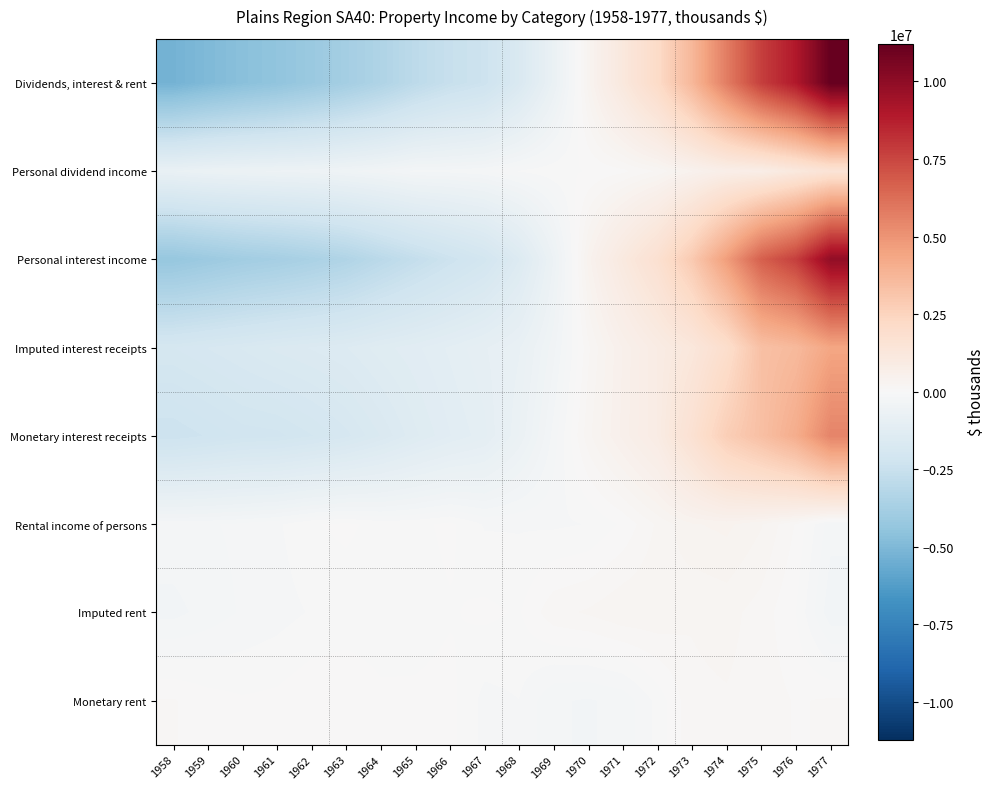

Between 1974 and 1972, which is larger?

1974